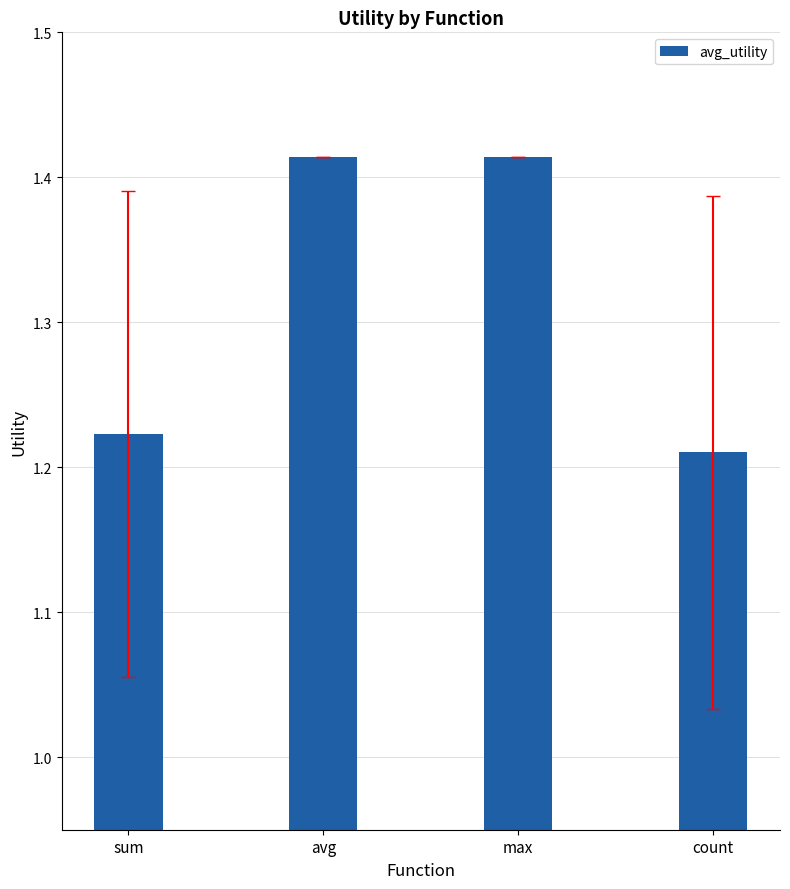

The chart shows a value of 2.1 at count. True or false?

False